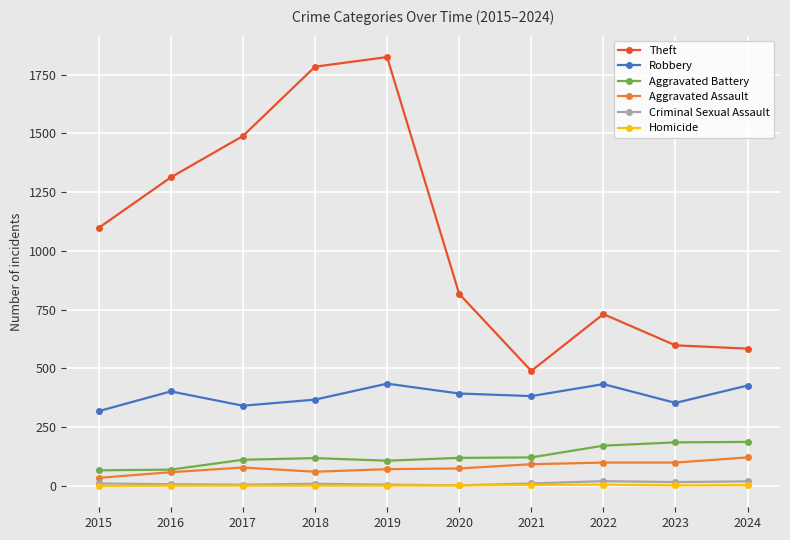

Count the number of data series in this chart.

6